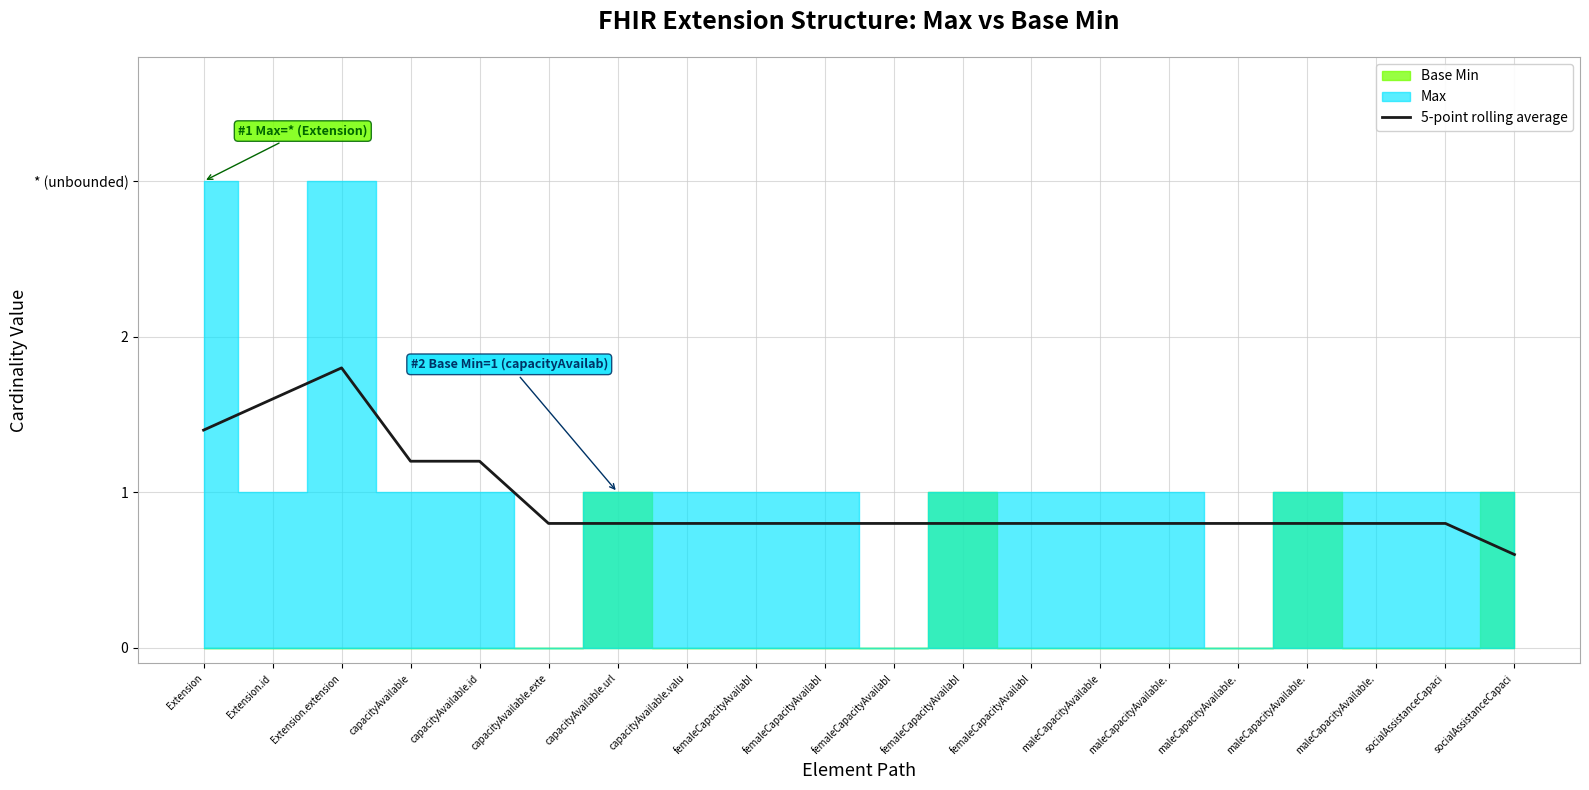

The value at capacityAvailable.url is 1.1. True or false?

False